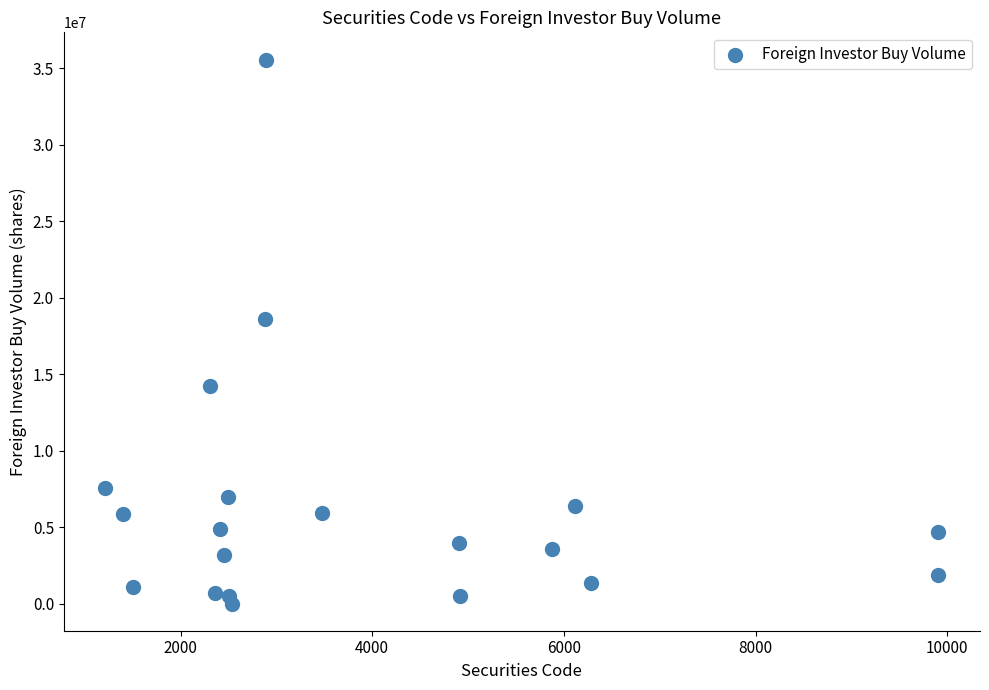

What Y value in the scatter plot is closest to 17804500?

18650000